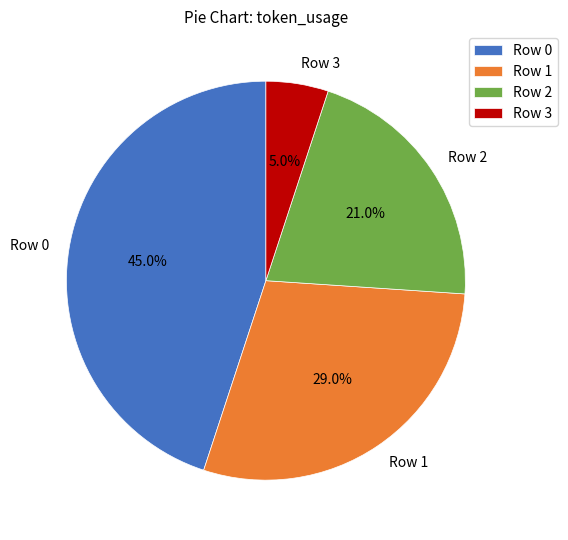

What percentage is NOT represented by Row 0?

55.0%